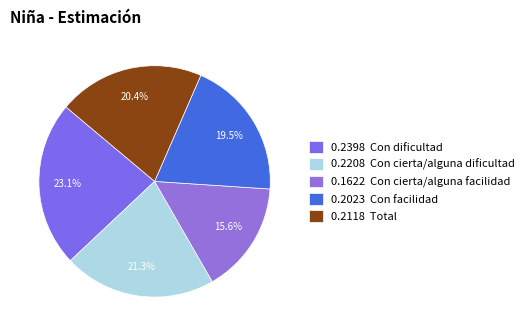

Count the number of slices in the pie.

5